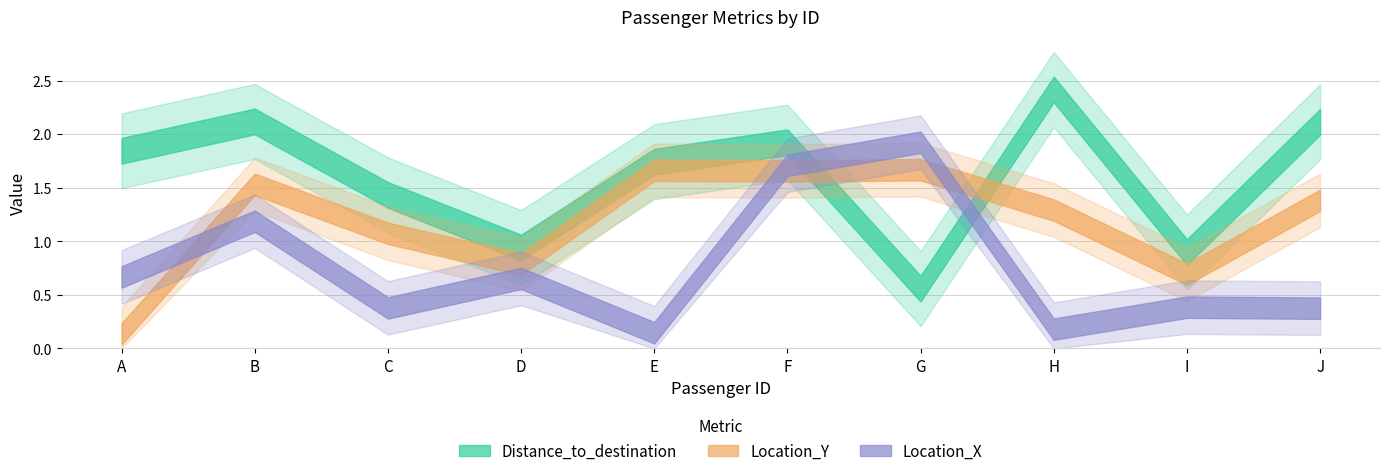

What is the average value of the Location_X series?

0.8